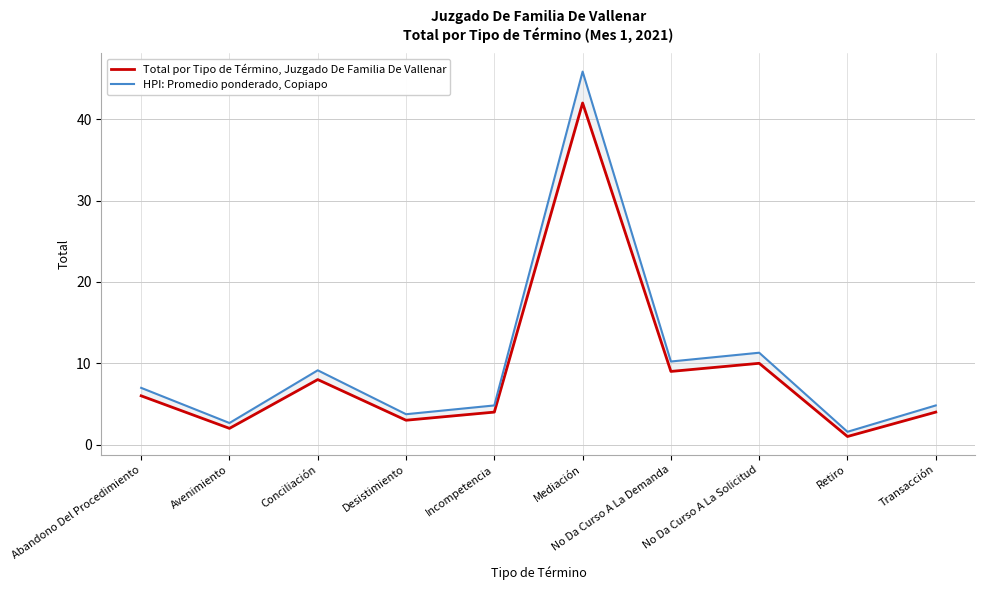

How many lines are shown in the chart?

2